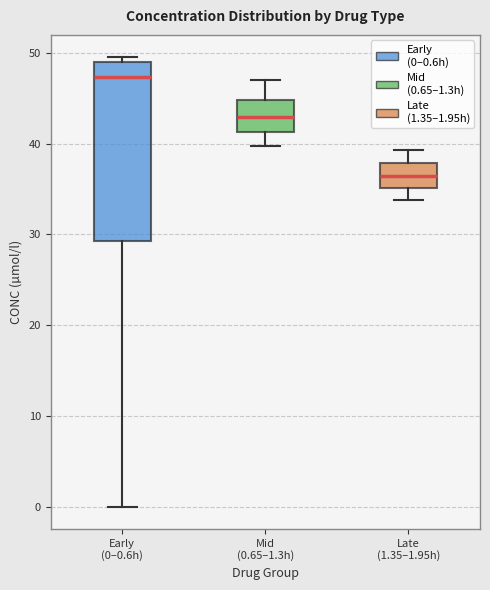

Reading left to right, read every box against the y-axis: the position of its median line, the range the box covers, and the ends of its whiskers. The values are not printed on the chart, so give them approximately, as read against the axis.

Early (0–0.6h): median 47, box 29 to 49, whiskers 0 to 50
Mid (0.65–1.3h): median 43, box 41 to 45, whiskers 40 to 47
Late (1.35–1.95h): median 36, box 35 to 38, whiskers 34 to 39